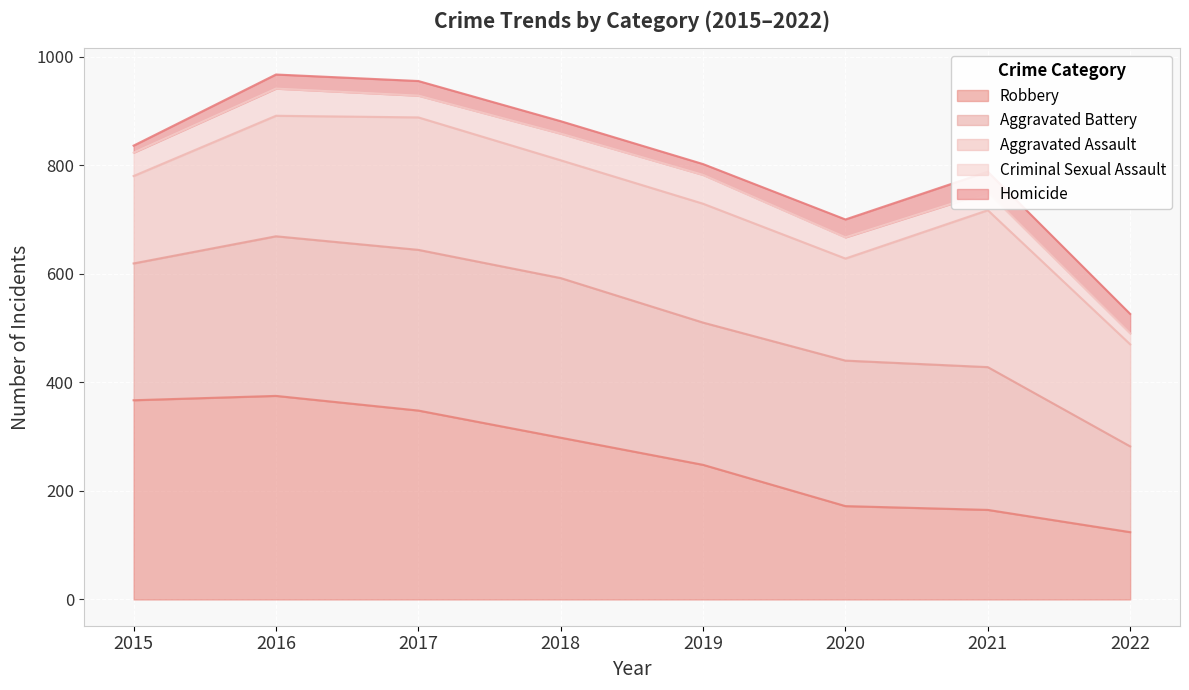

What is the difference between the maximum and minimum values in the Robbery series?

251